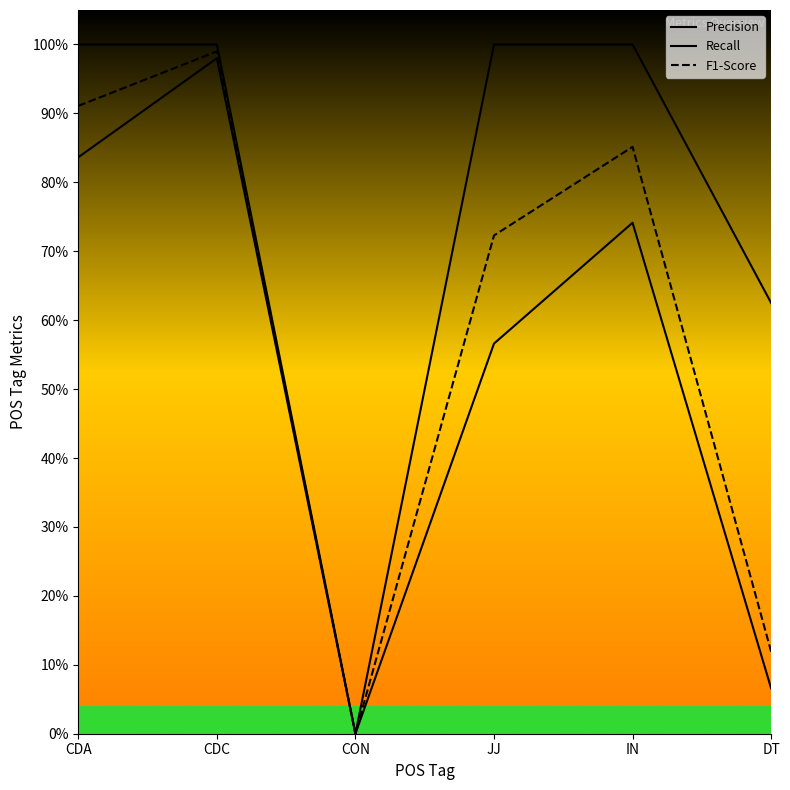

Does the chart display data point markers on the line(s)?

No